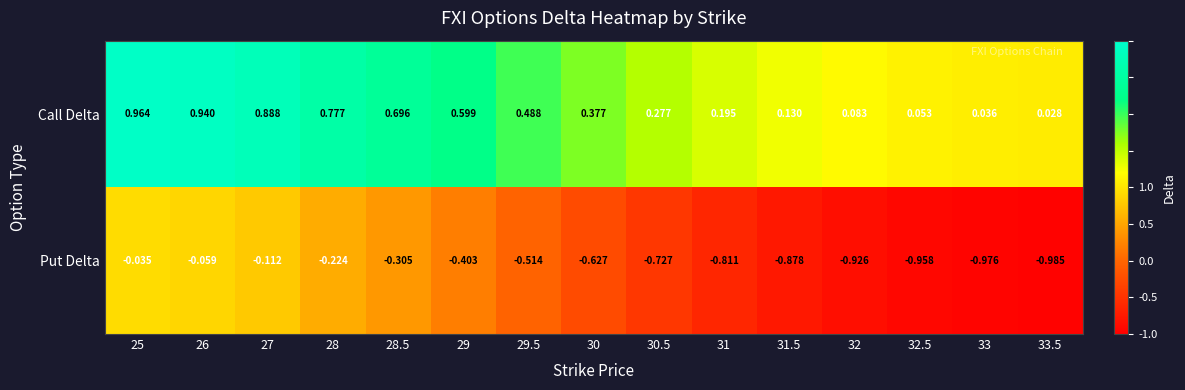

Which series has the widest spread of values?

Put Delta